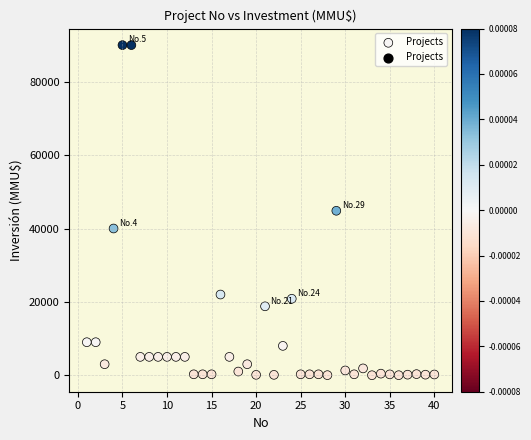

What is the range of X values (max minus min)?

39